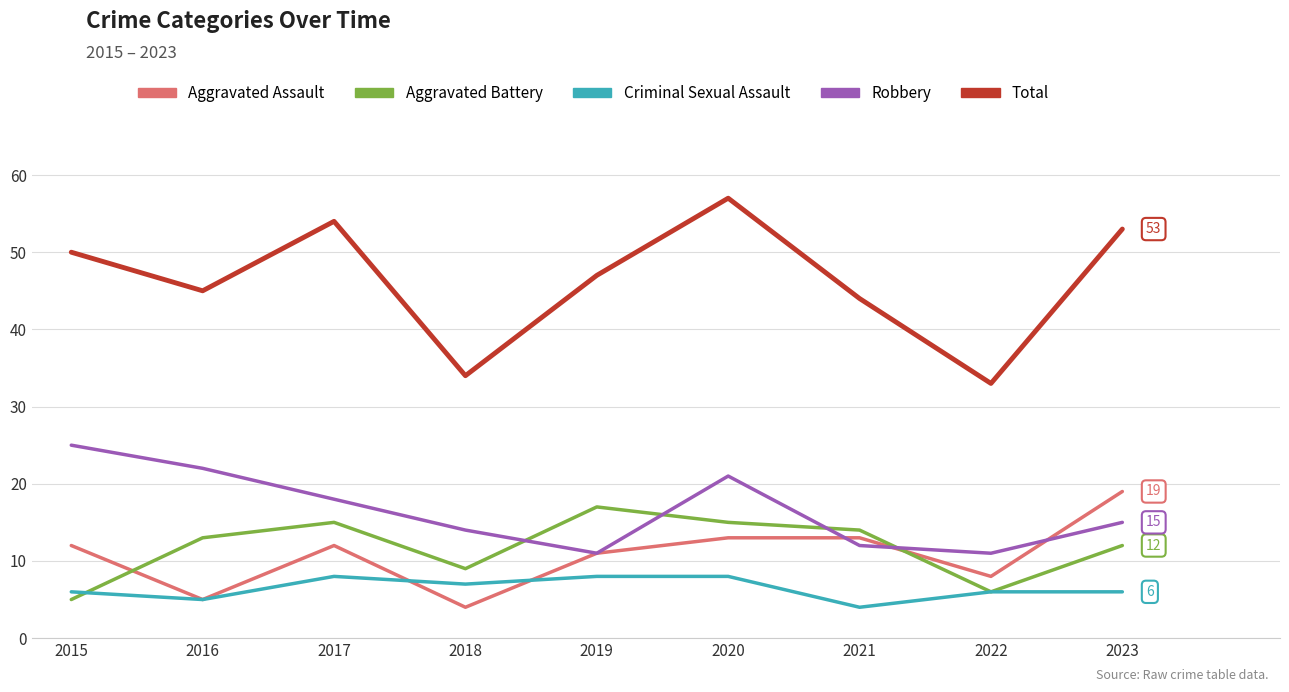

At which category does Aggravated Assault reach its first local valley?

2016